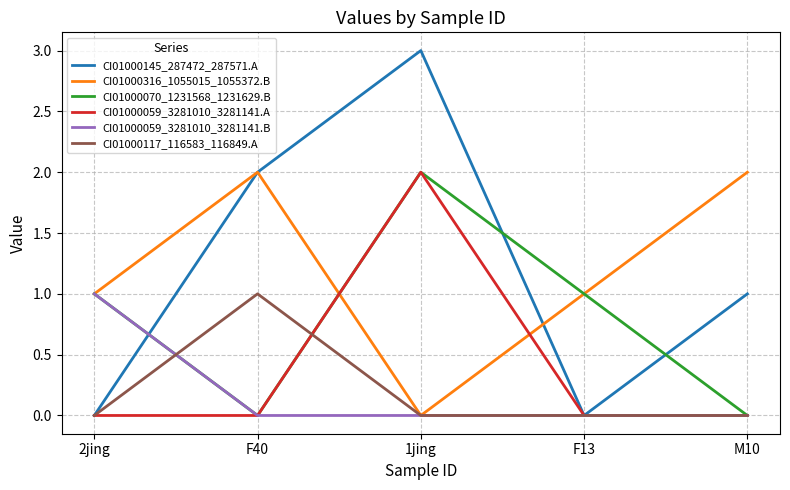

What position from the left is M10?

5